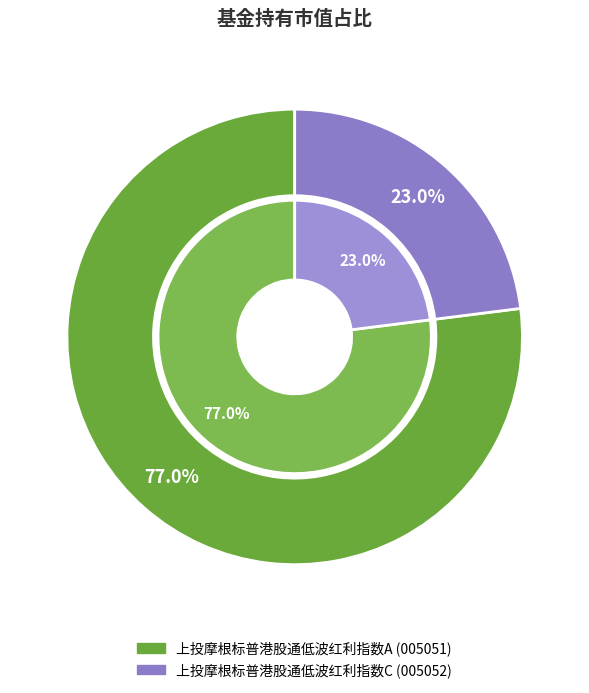

Is 上投摩根标普港股通低波红利指数C the majority of the pie?

No